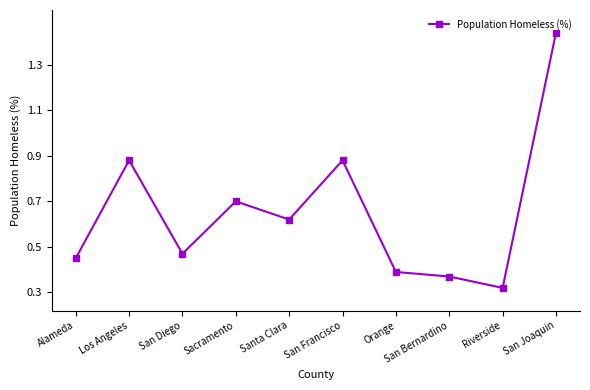

True or false: the data has more than 0 interior local peaks.

True